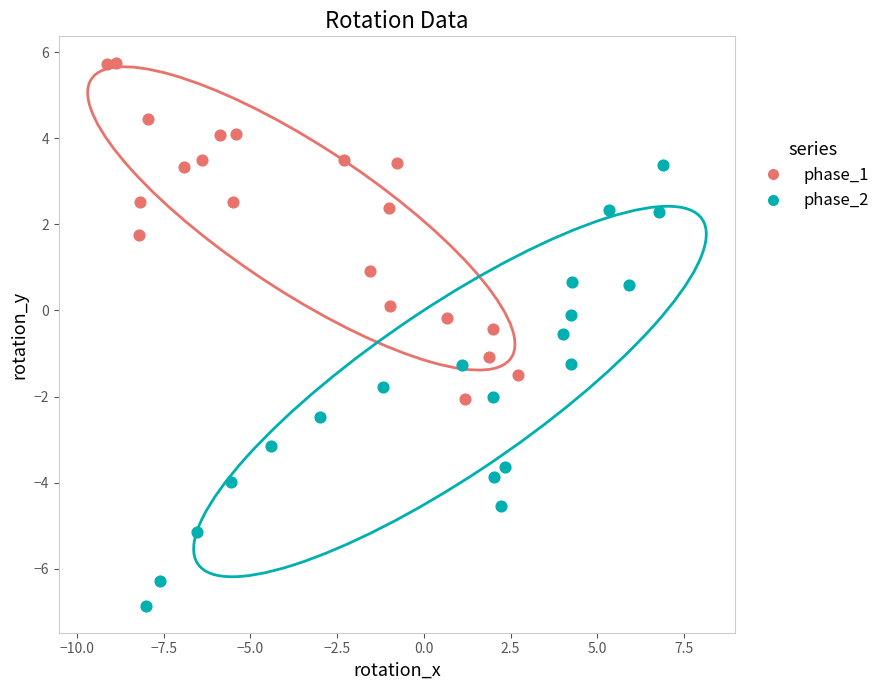

What are all the series names shown in the legend?

phase_1, phase_2